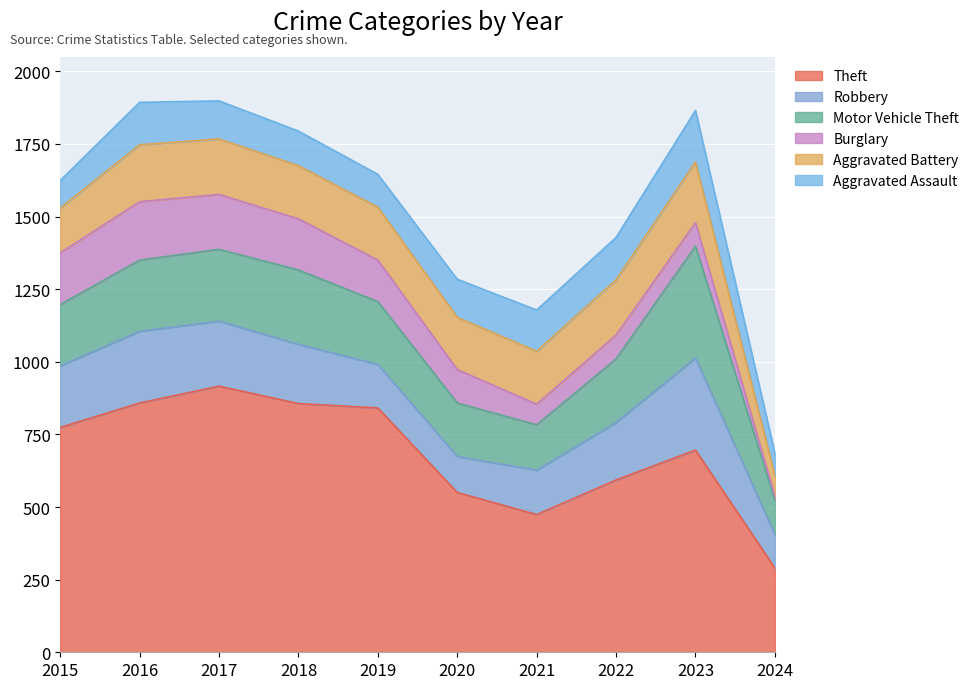

Which series has the largest total across all categories?

Theft